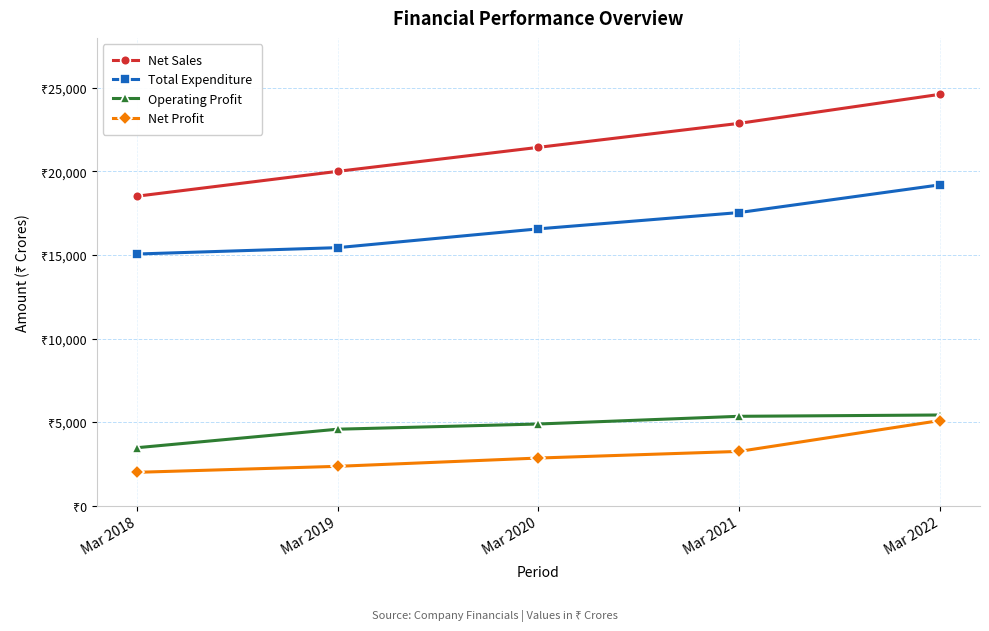

What are all the series names shown in the legend?

Net Sales, Total Expenditure, Operating Profit, Net Profit